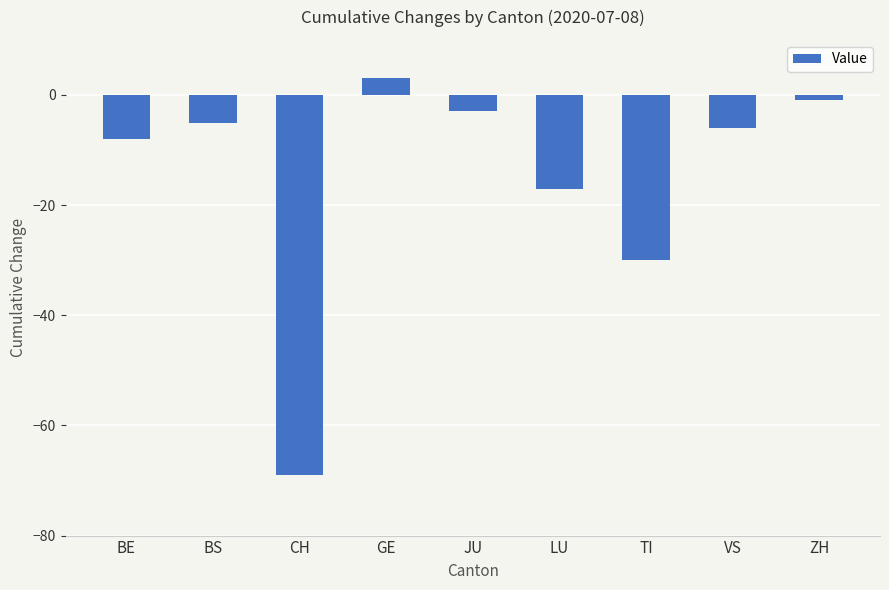

At which category does the chart reach its peak across all series?

GE